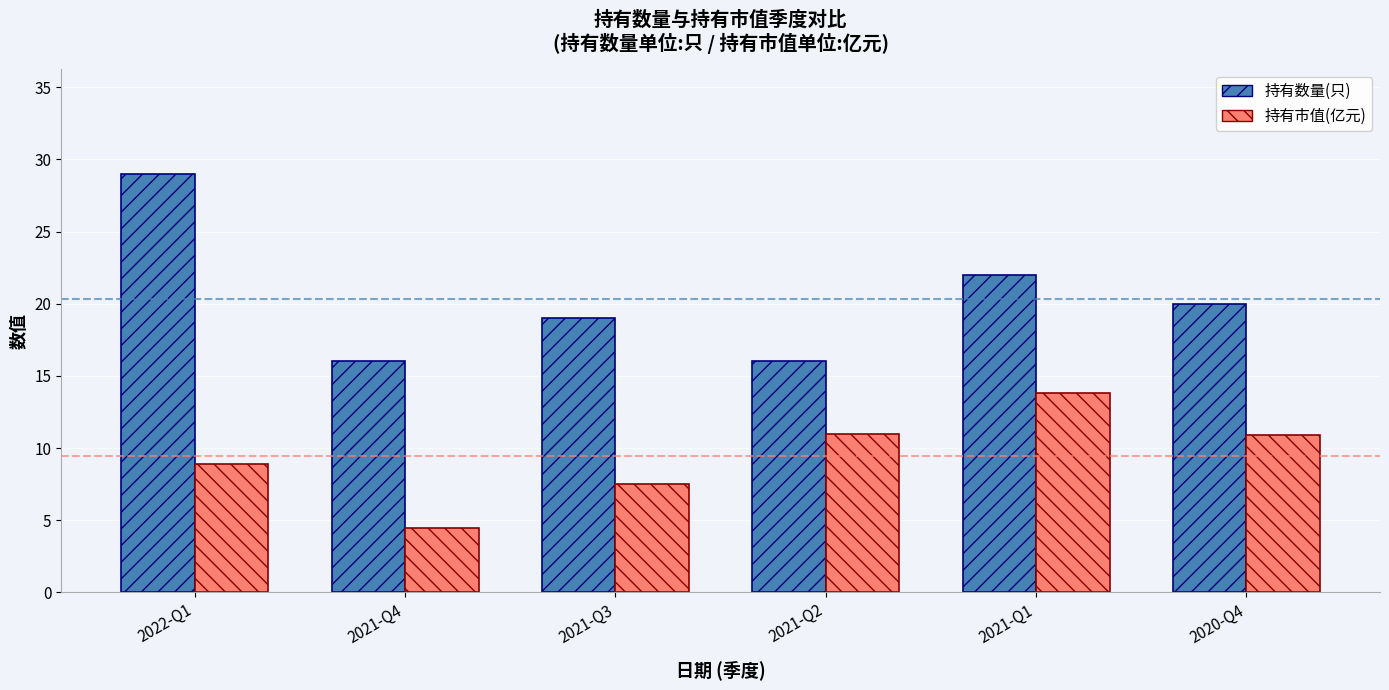

True or false: 持有数量(只) has a value of 16.0 at 2021-Q2.

True